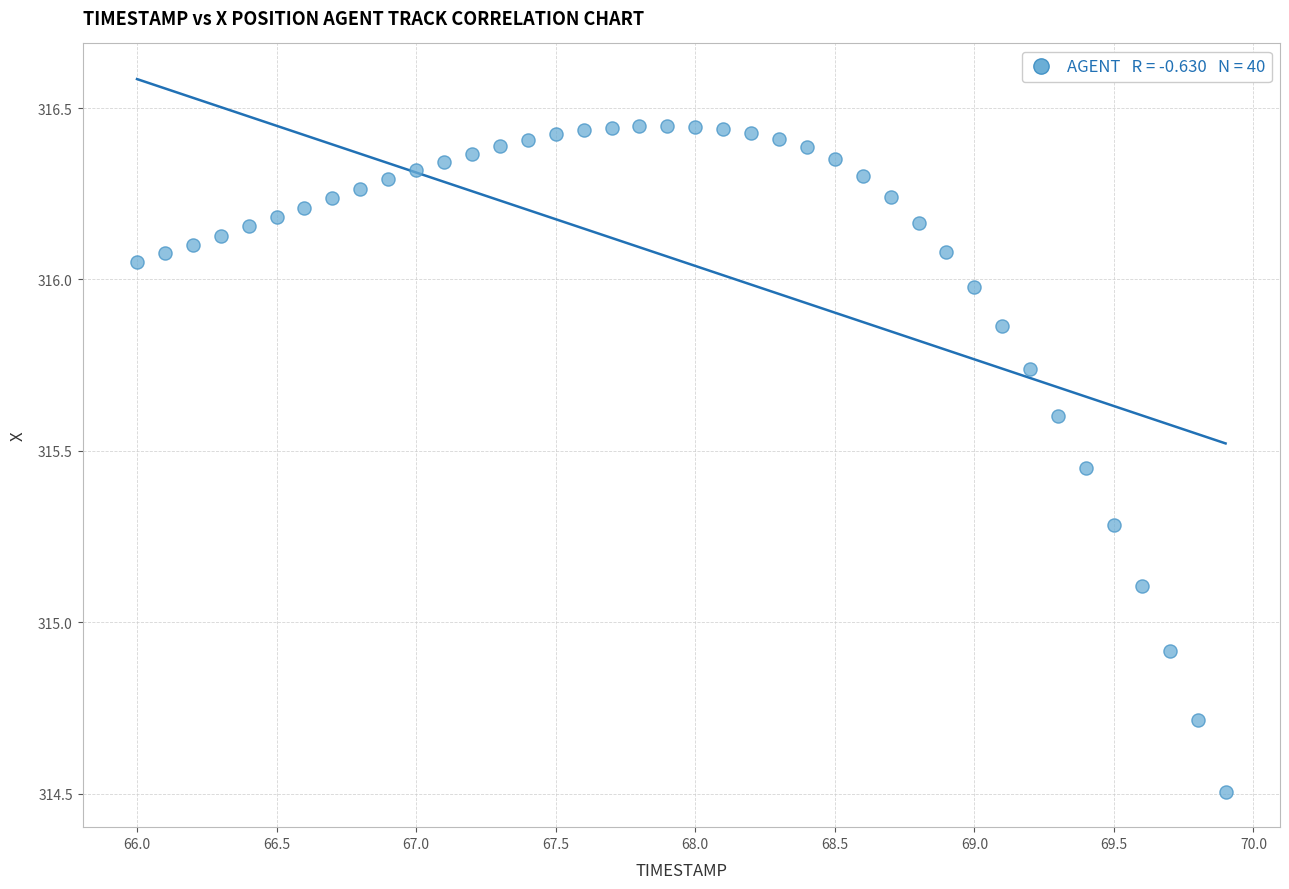

What Y value in the scatter plot is closest to 315?

314.9